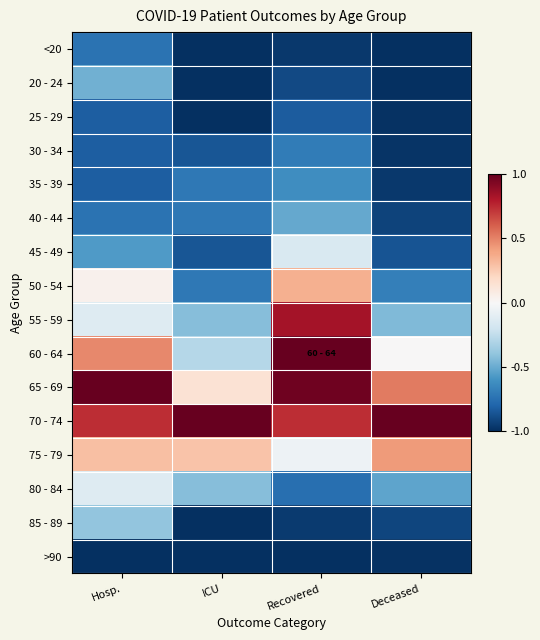

What is the greatest value displayed?

1.0